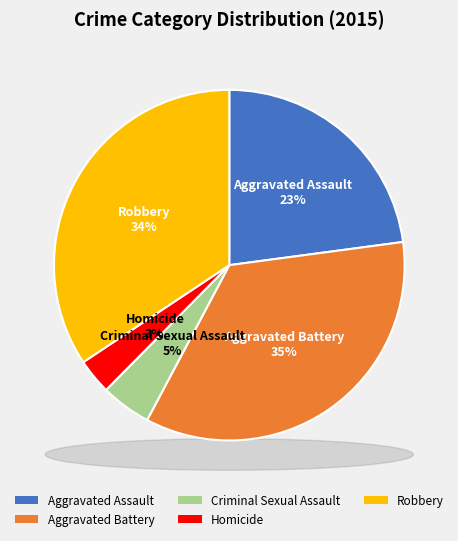

Is Criminal Sexual Assault the majority of the pie?

No